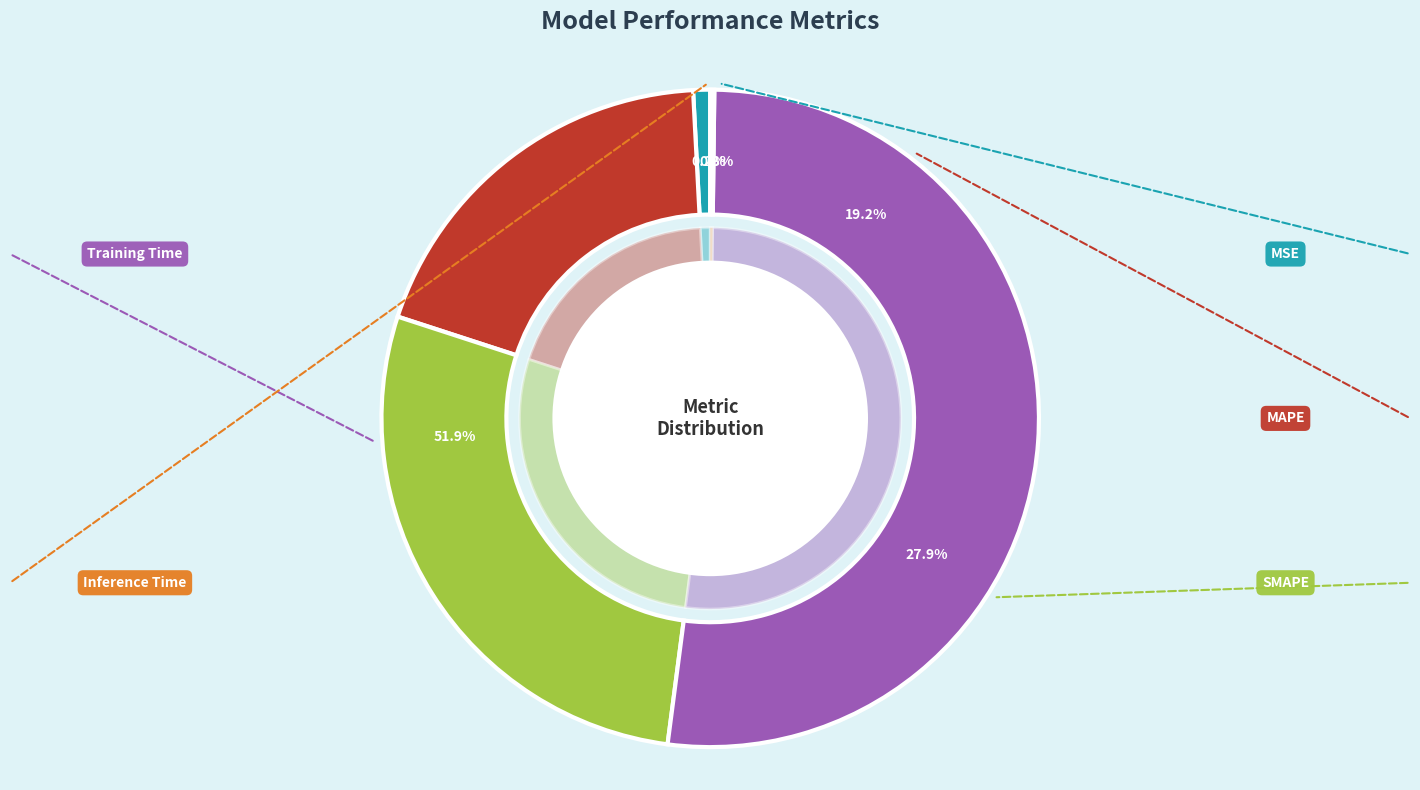

How many segments does this pie chart have?

5